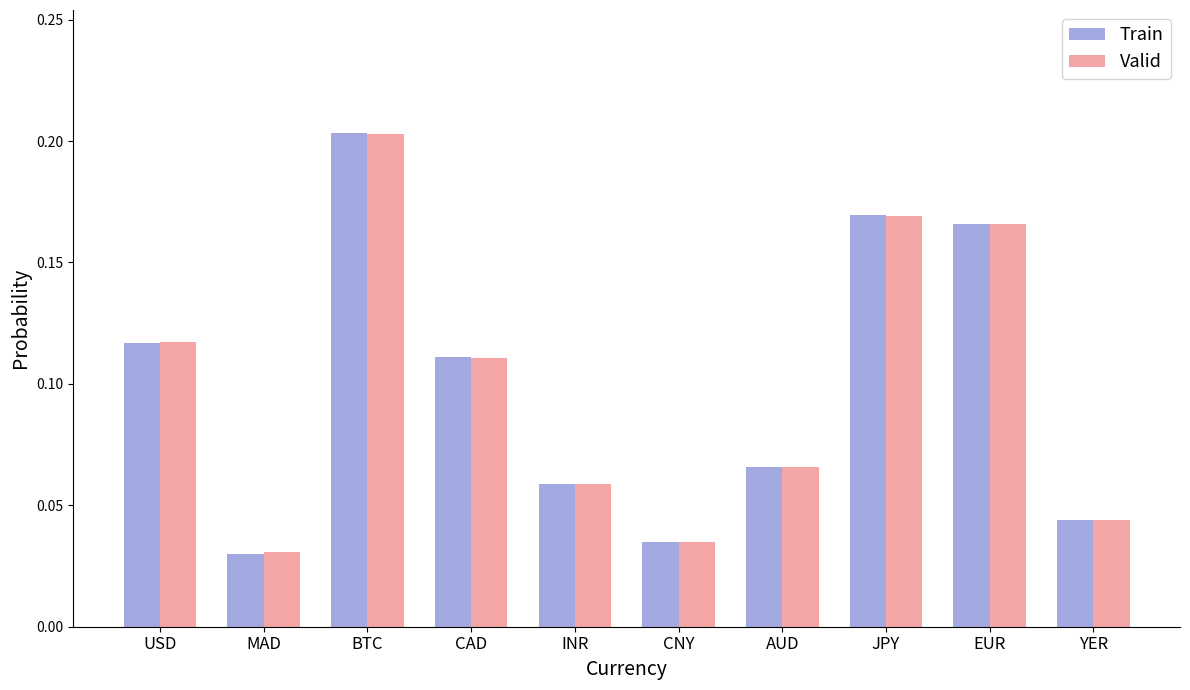

How many groups of bars are there?

10